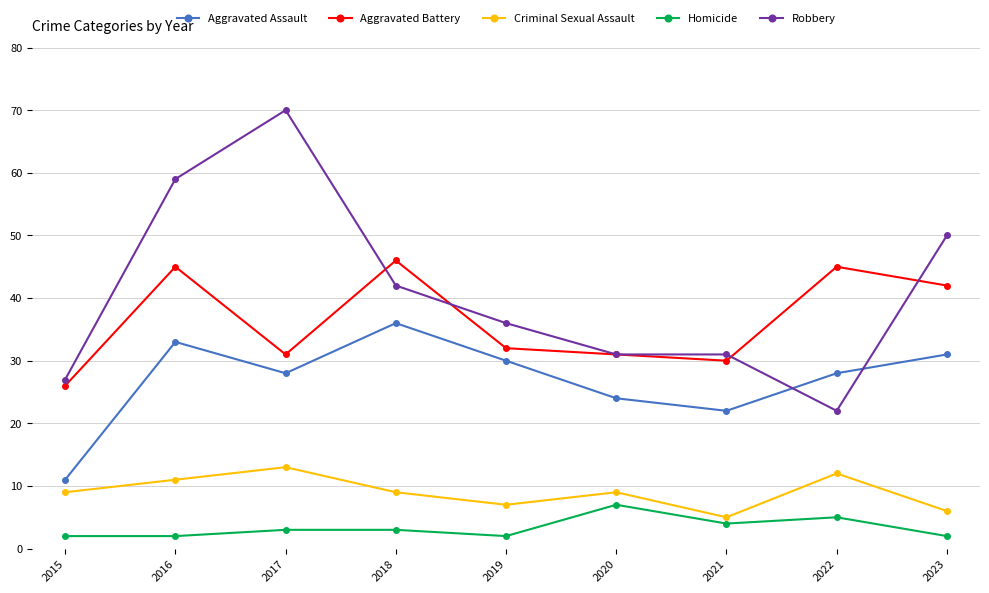

Where is the first local maximum for Aggravated Battery?

2016